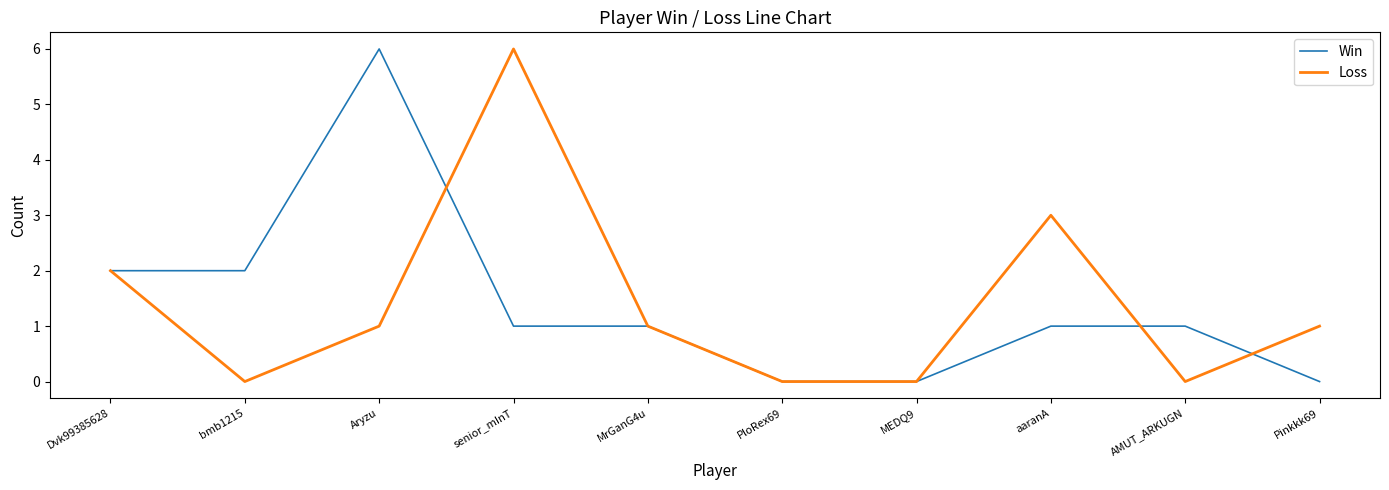

What is the sum of all Win values?

14